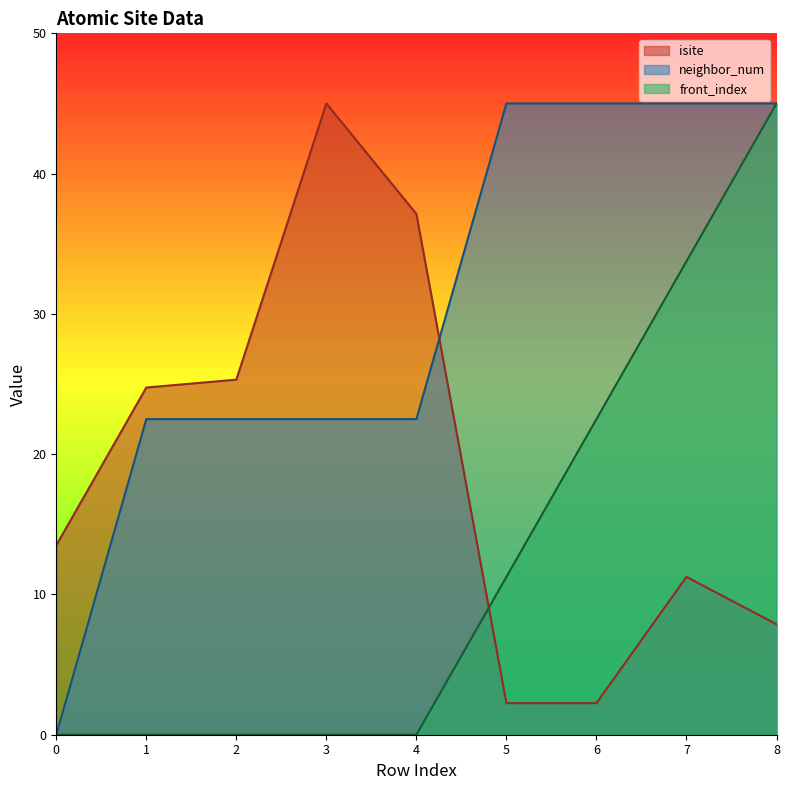

At which category does the chart reach its peak across all series?

3